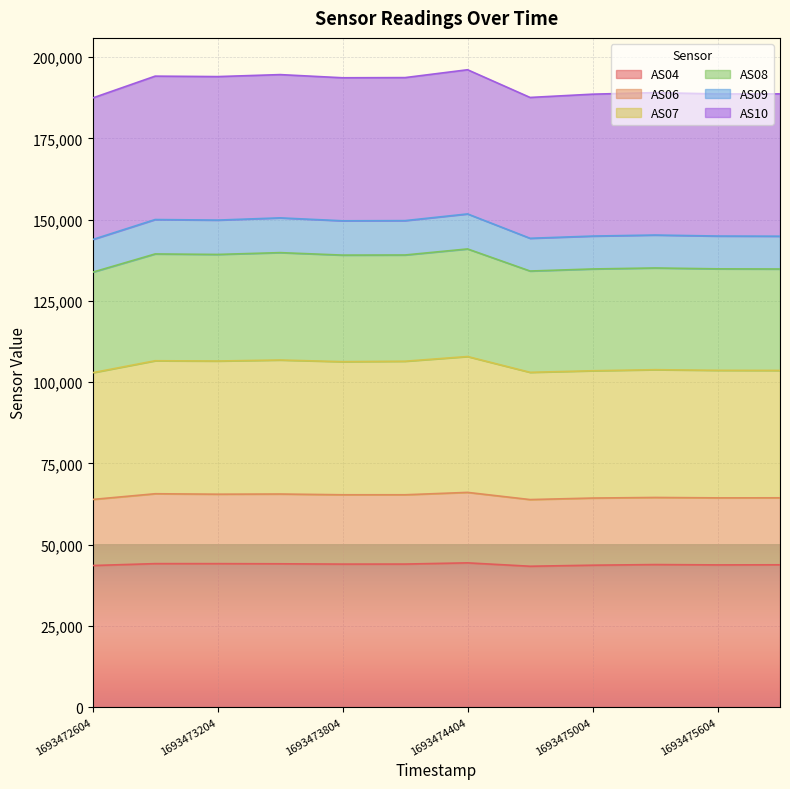

True or false: AS07 and AS08 cross at least once.

False